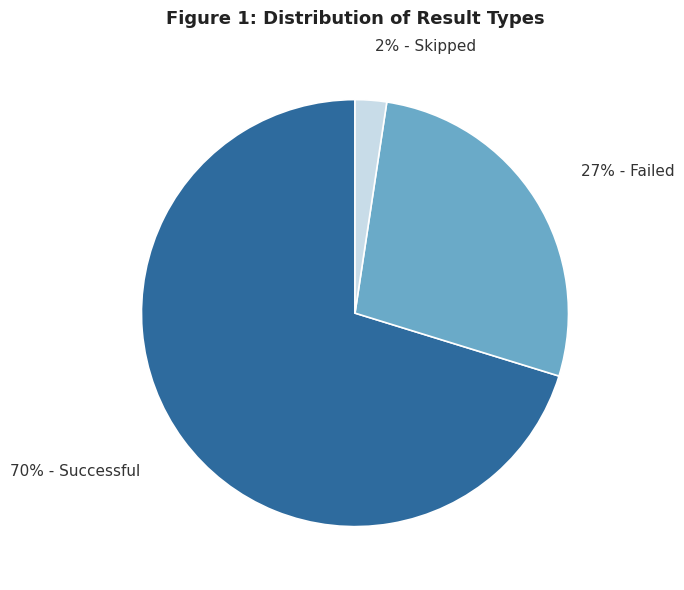

Count the number of slices in the pie.

3